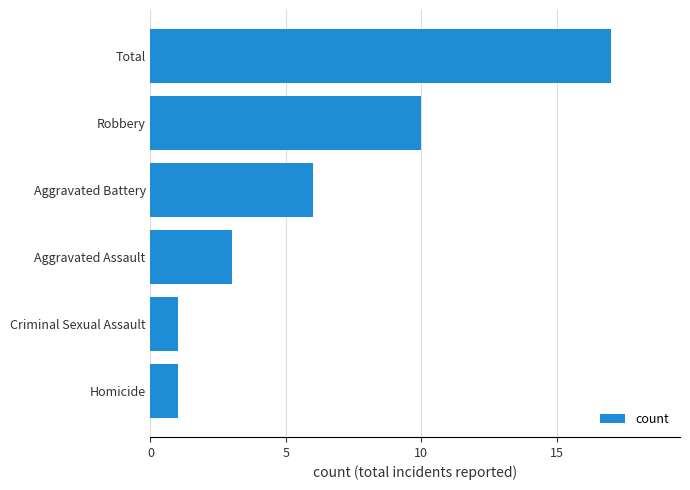

True or false: the data shows 6 at Aggravated Battery.

True